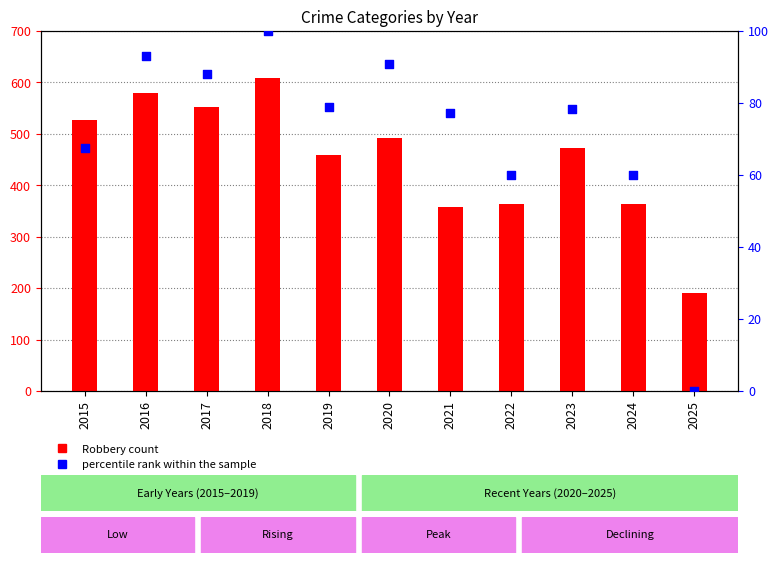

Which series has the largest Y range (max minus min)?

Robbery